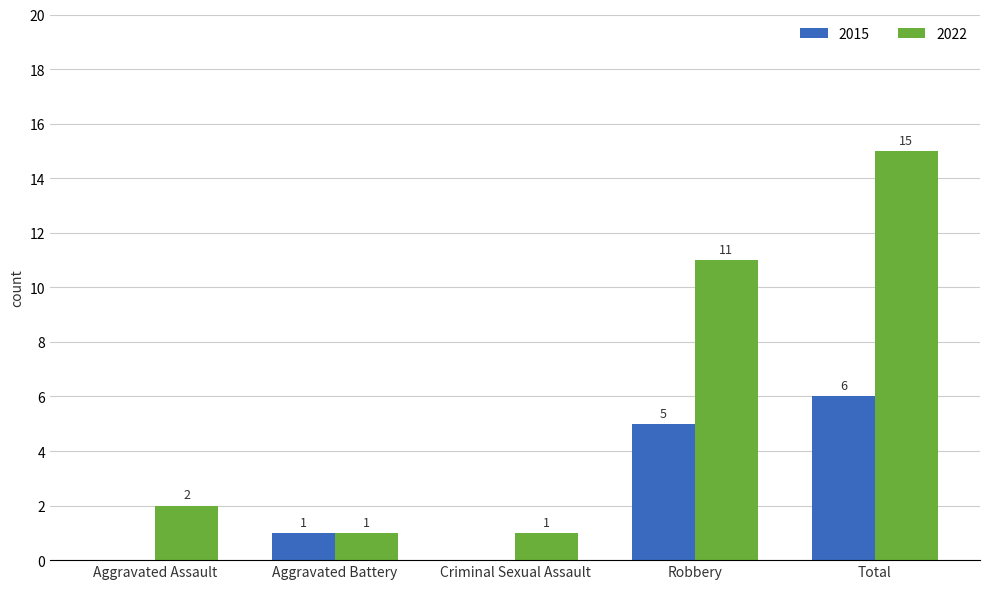

What is the maximum value for 2022?

15